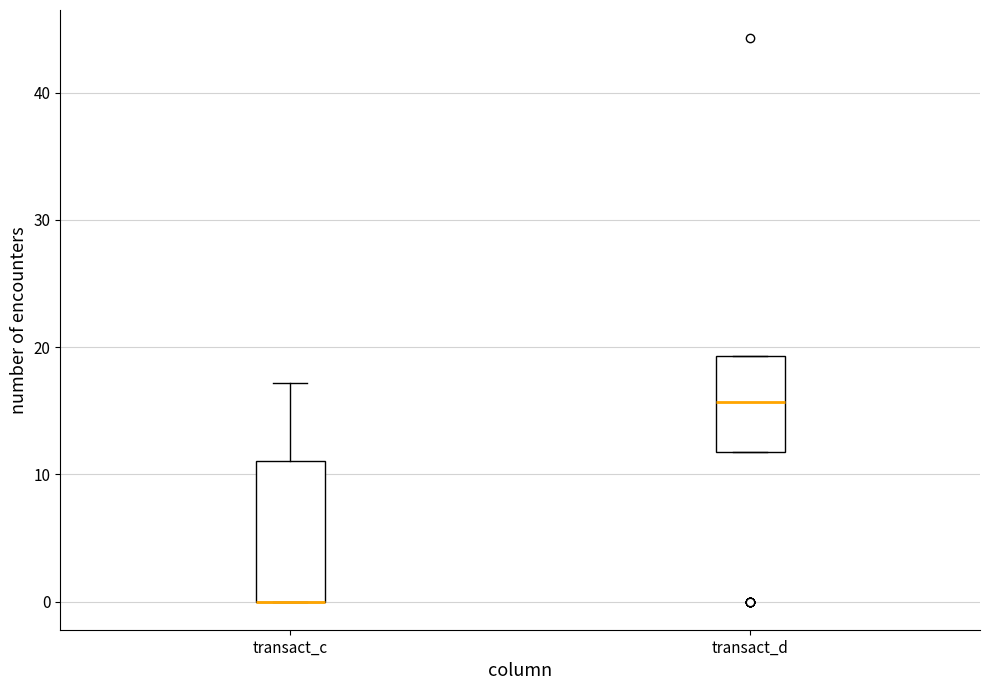

Reading left to right, transcribe this box plot: for each box, give where its median line is, the range the box spans, and where its two whiskers end, as read against the y-axis. The values are not printed on the chart, so give them approximately, as read against the axis.

transact_c: median 0 (drawn on the box's lower edge), box 0 to 11, whiskers 0 to 17
transact_d: median 16, box 12 to 19, whiskers 12 to 19